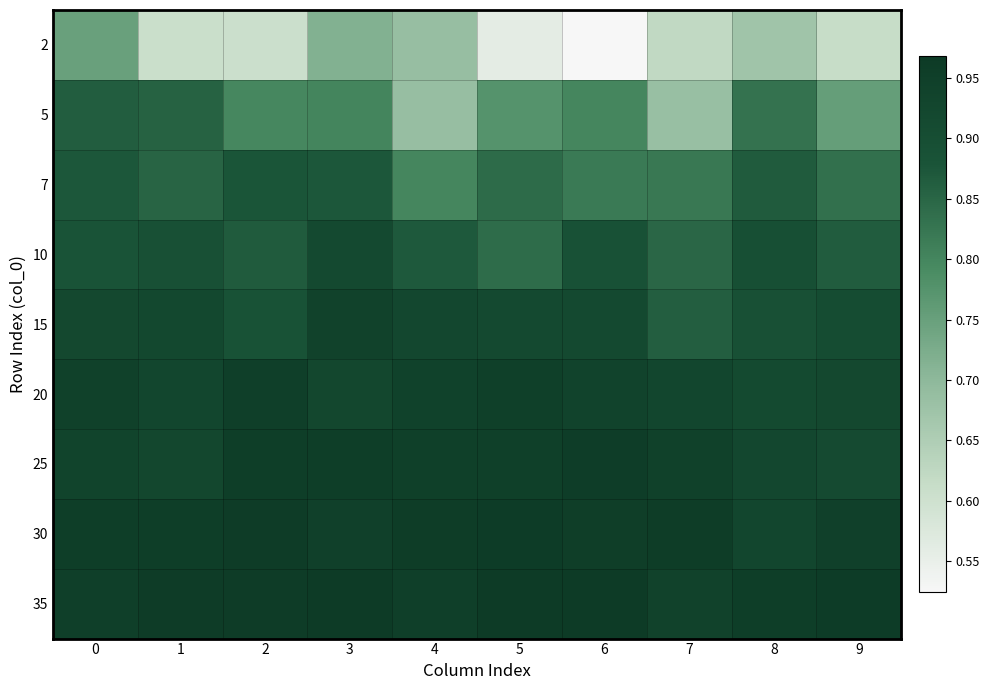

Which series has the widest spread of values?

2